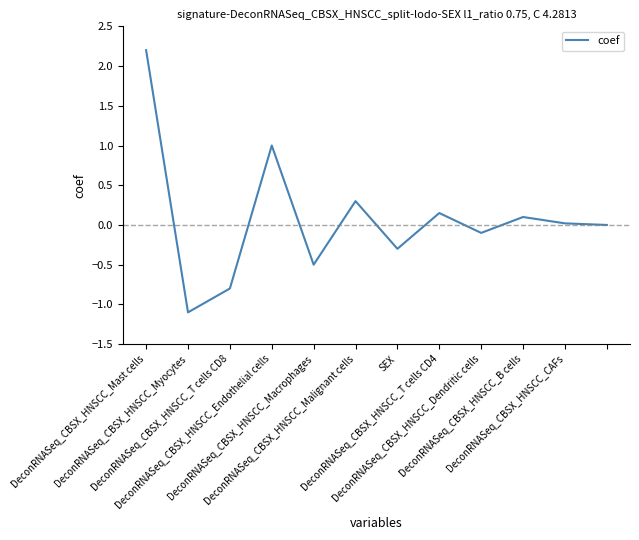

What is the minimum value shown in the chart?

-1.1